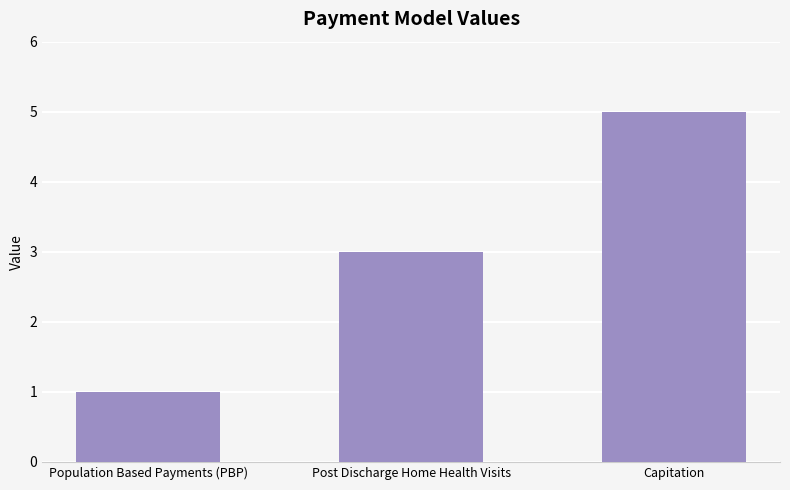

List the labels in order of value, largest first.

Capitation, Post Discharge Home Health Visits, Population Based Payments (PBP)